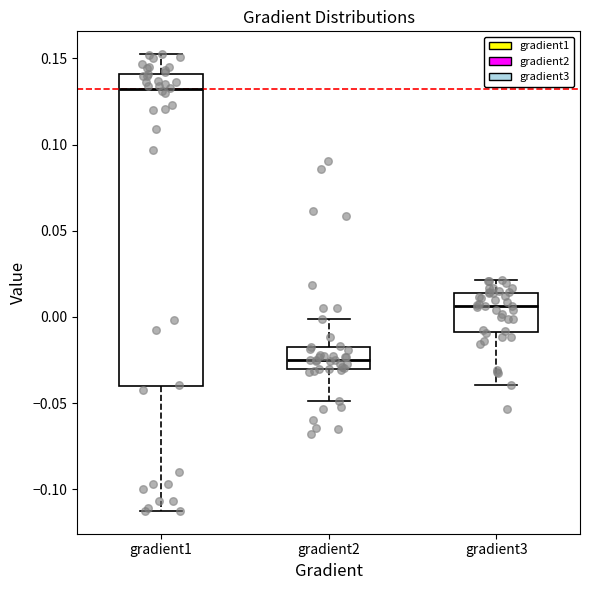

Where does the upper whisker of the box for gradient1 end on the y-axis? The values are not printed on the chart, so give them approximately, as read against the axis.

0.150